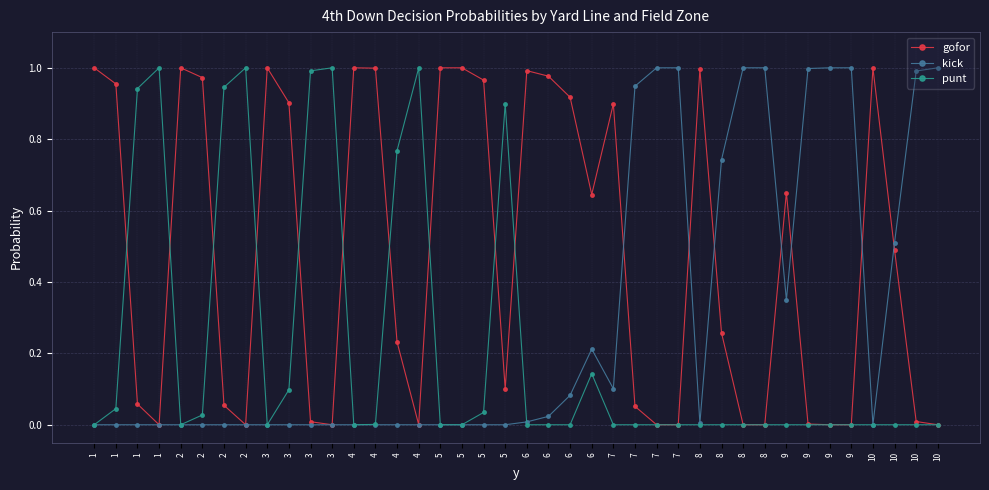

Where do gofor and punt first cross each other?

1 and 1